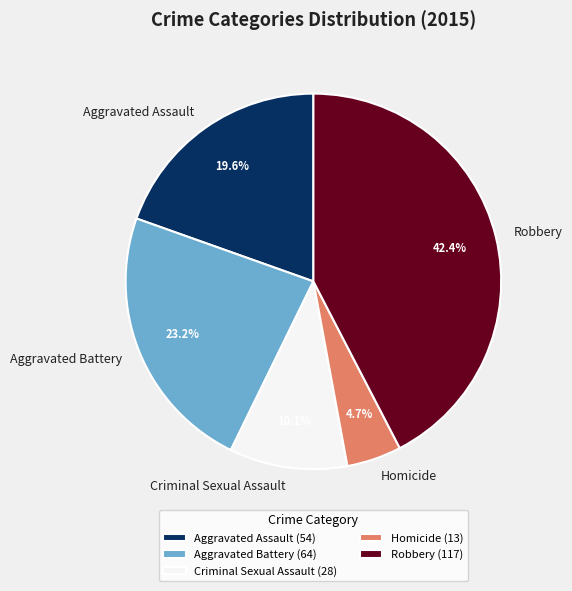

How much of the chart is everything except Homicide?

95.3%